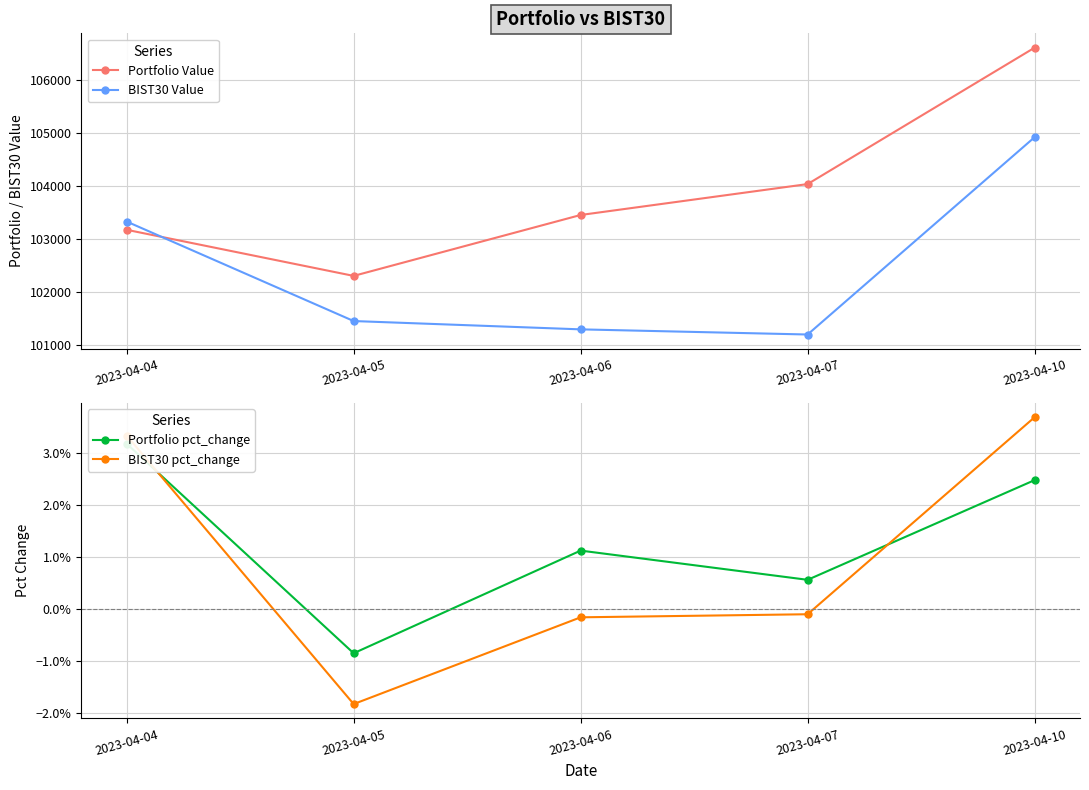

Reading left to right, extract all data points from this chart.

Portfolio Value: 103176.5	102305.1	103456.4	104040.6	106618.5
BIST30 Value: 103332.2	101451.9	101294.7	101197.4	104926.3
Portfolio pct_change: 0.0	-0.0	0.0	0.0	0.0
BIST30 pct_change: 0.0	-0.0	-0.0	-0.0	0.0